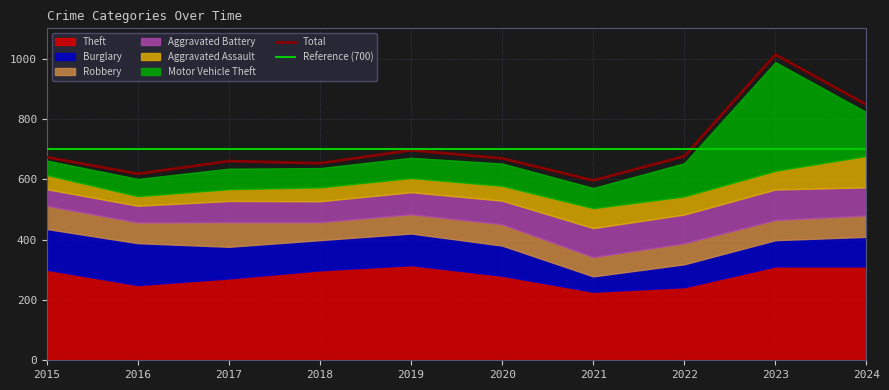

What is the difference between the Theft values at 2021 and 2023?

84